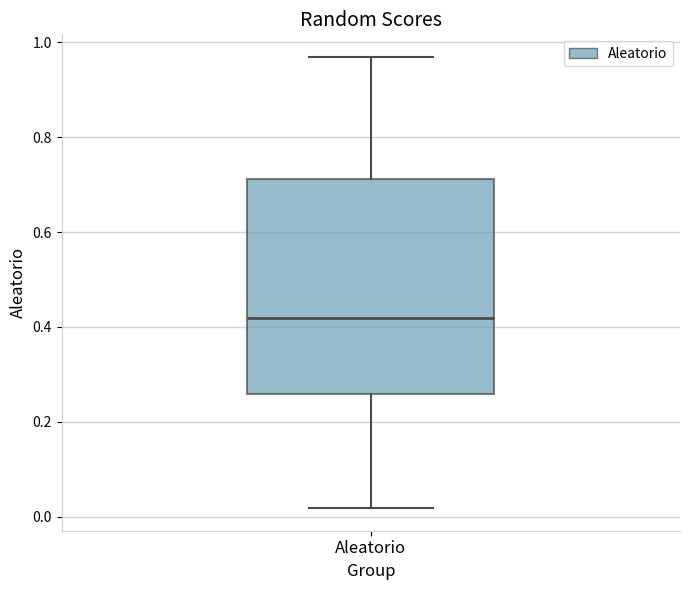

Read this box plot against the y-axis: the position of the median line, the range covered by the box, and the ends of both whiskers. The values are not printed on the chart, so give them approximately, as read against the axis.

median 0.42, box 0.26 to 0.72, whiskers 0.02 to 0.96